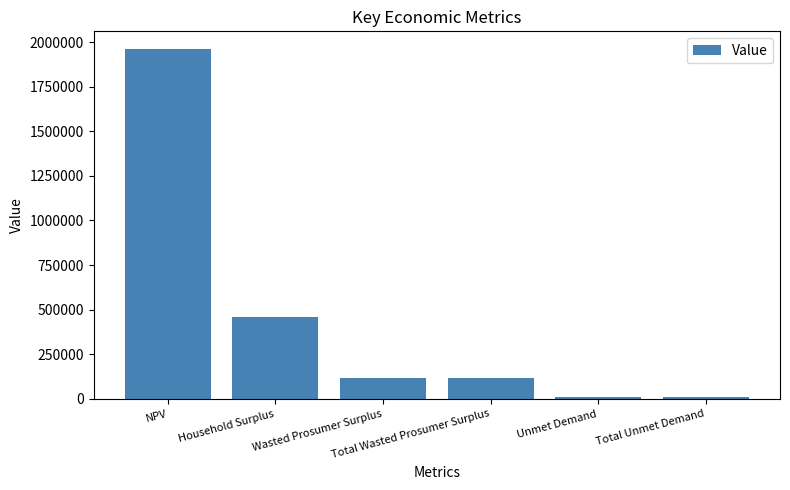

Are the bars horizontal?

No